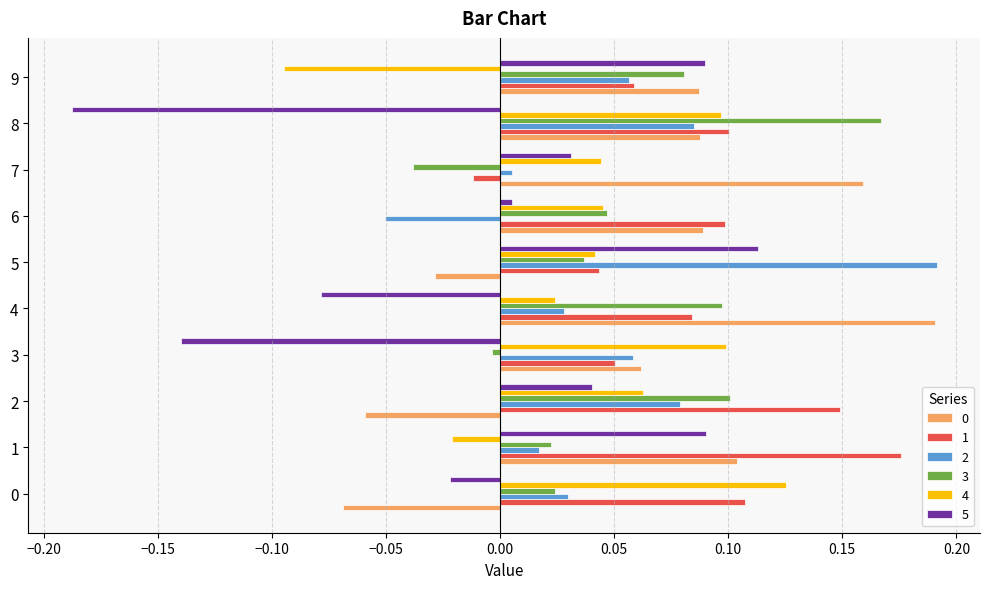

What is the total value across all series at 4?

0.3